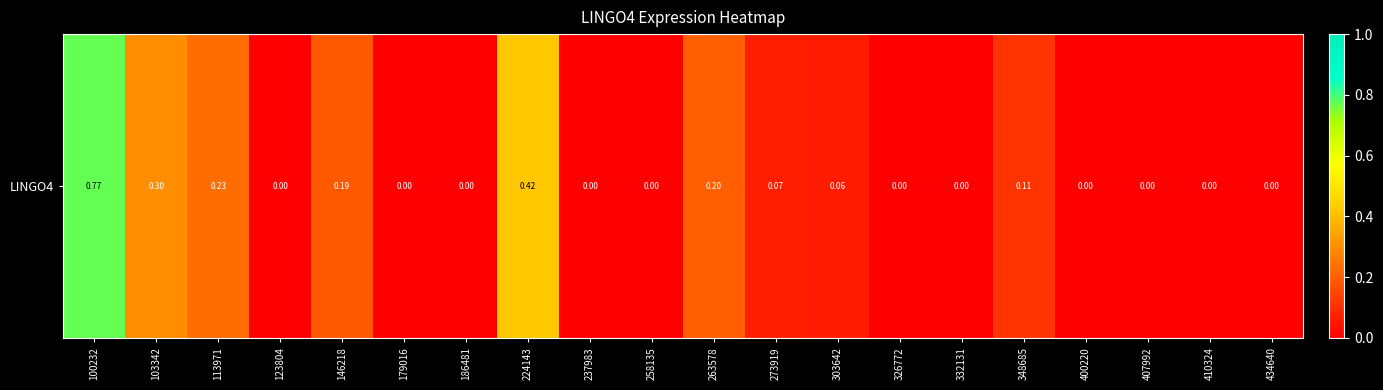

Reading left to right, what are all the values shown in this chart?

0.8	0.3	0.2	0.0	0.2	0.0	0.0	0.4	0.0	0.0	0.2	0.1	0.1	0.0	0.0	0.1	0.0	0.0	0.0	0.0